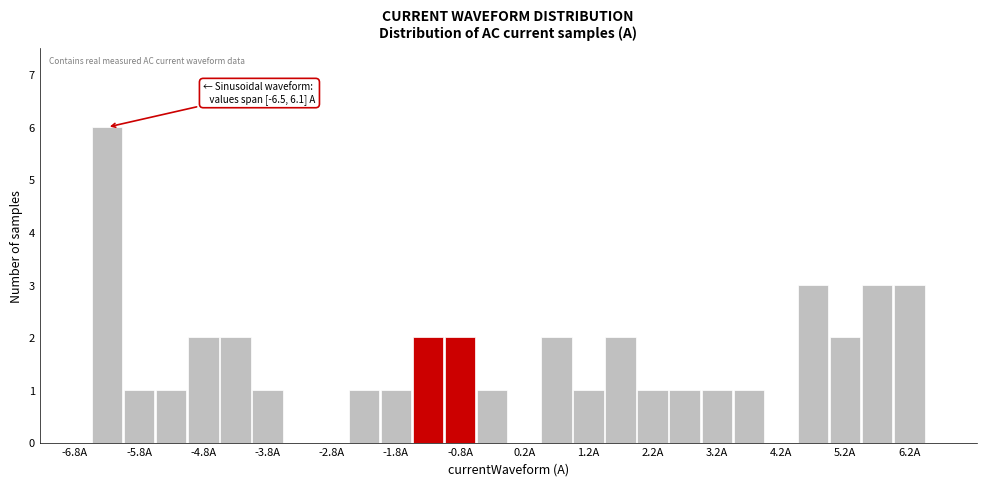

Over which range of the x-axis is the bar tallest?

-6.5 to -6.0